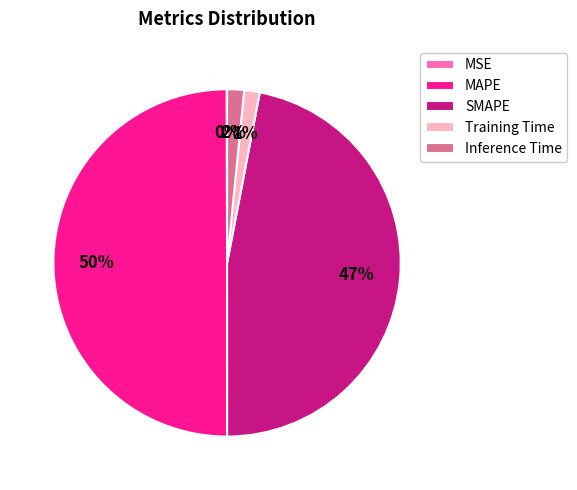

True or false: MAPE accounts for 38% of the total.

False